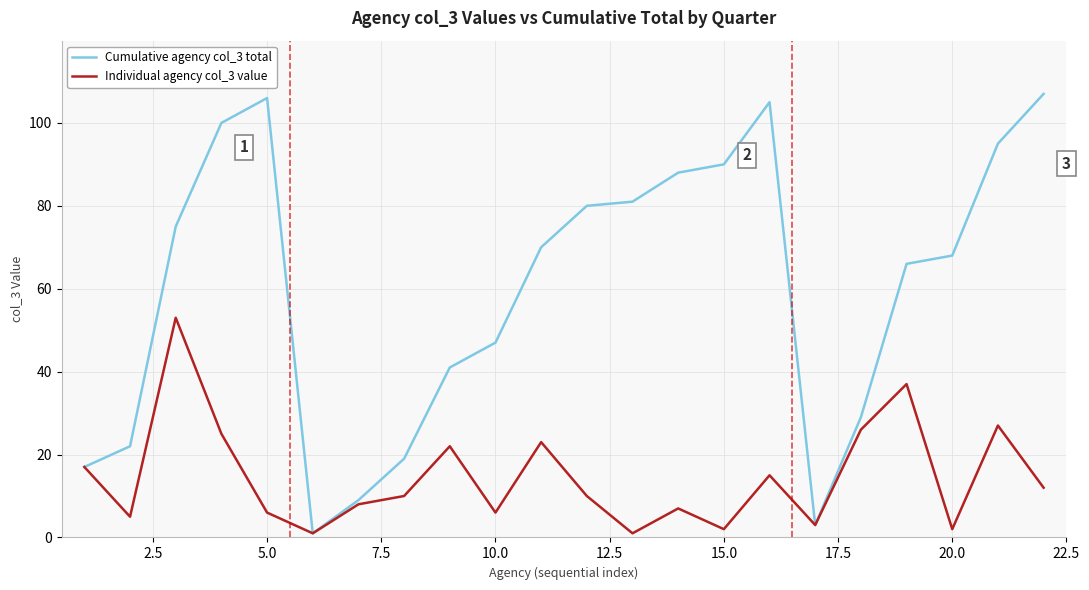

Rank the series by their maximum value, from highest to lowest.

Cumulative agency col_3 total, Individual agency col_3 value